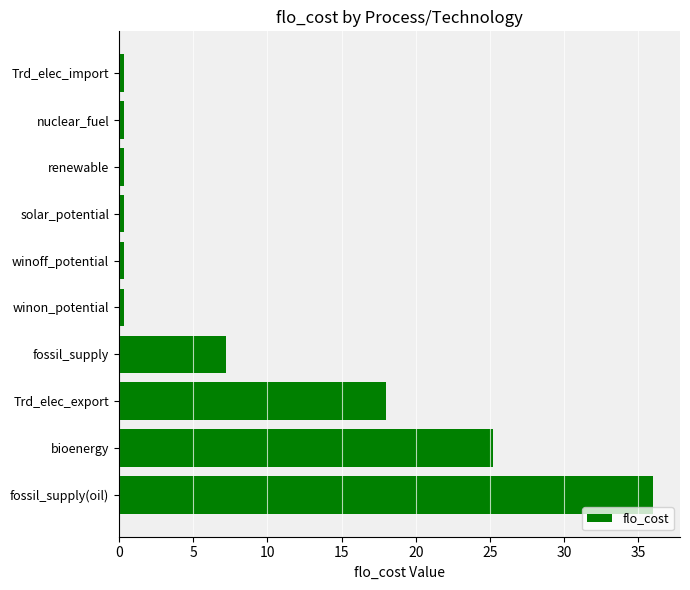

True or false: the data shows 36.0 at fossil_supply(oil).

True